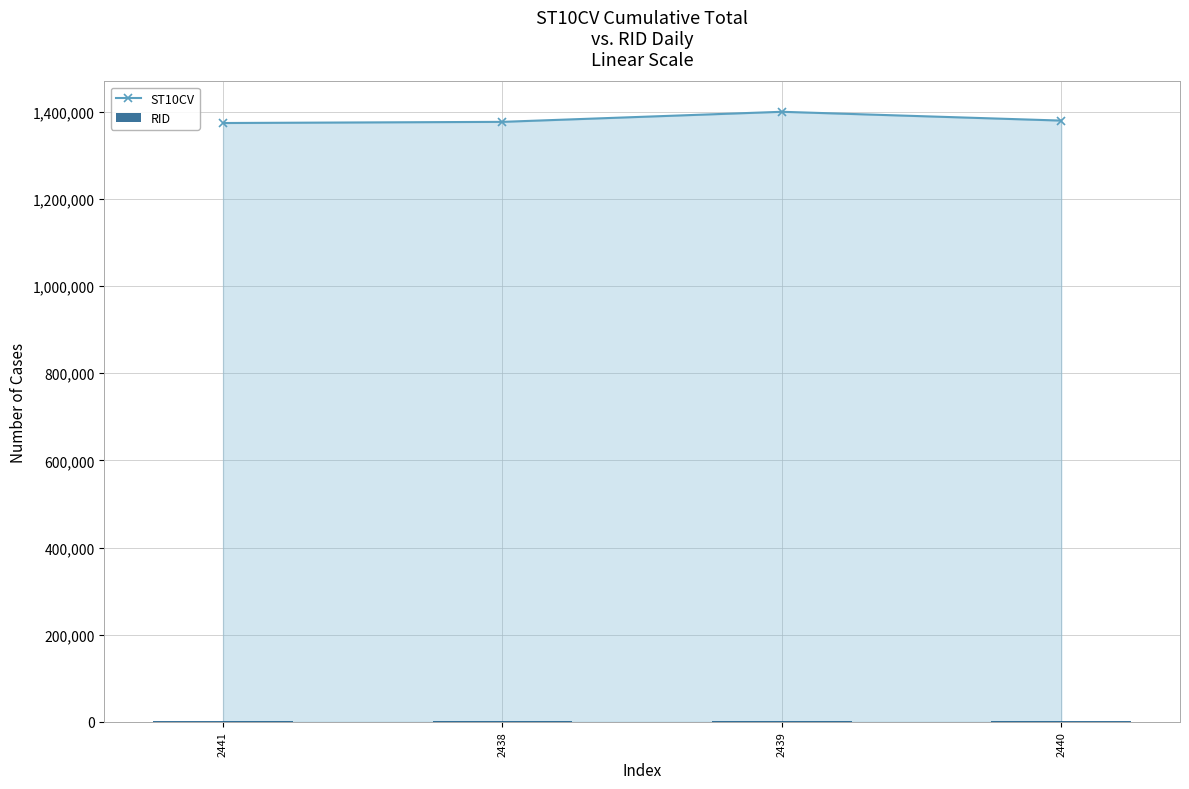

What is the value of the RID bar at the 3rd from the left?

938